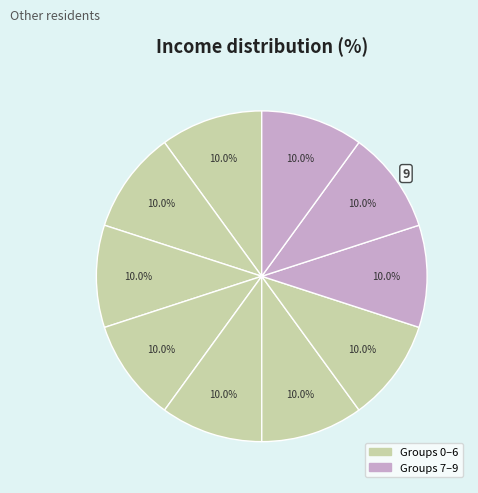

Rank the categories by value from highest to lowest.

0, 8, 2, 5, 4, 1, 9, 3, 6, 7